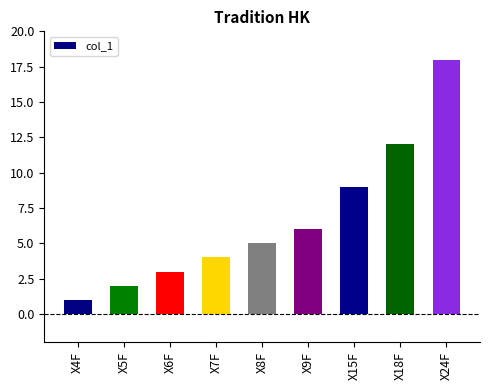

The chart shows a value of 12 at X18F. True or false?

True